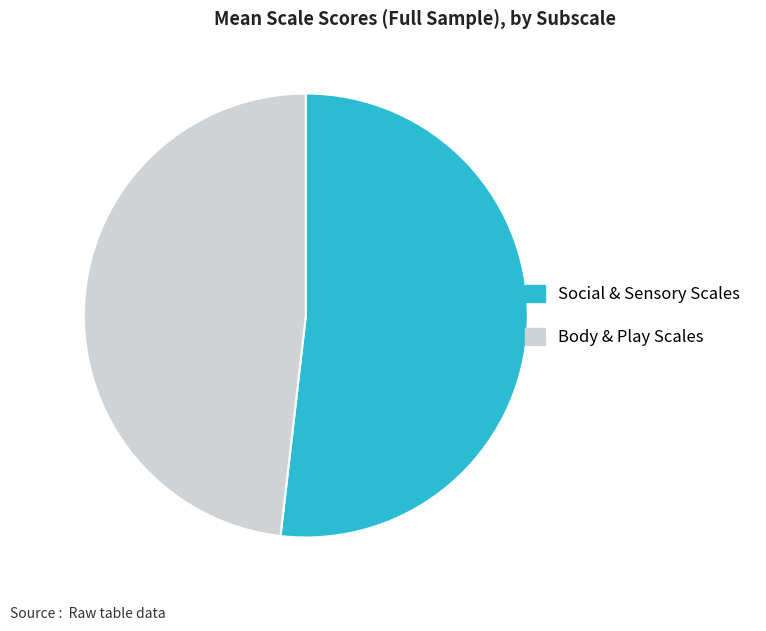

Does any single category account for the majority?

Yes